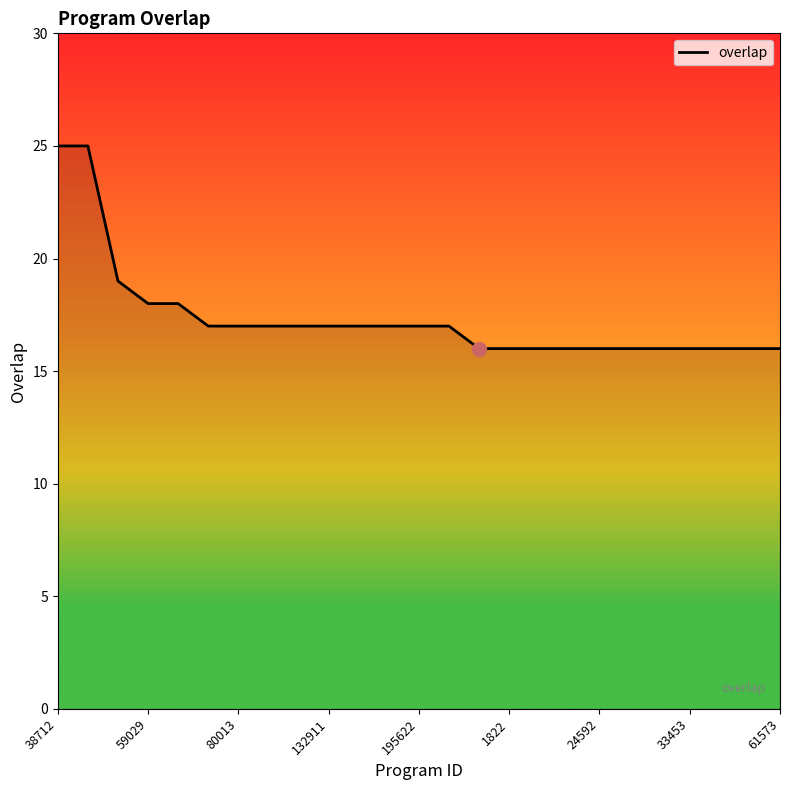

How many lines are shown in the chart?

1